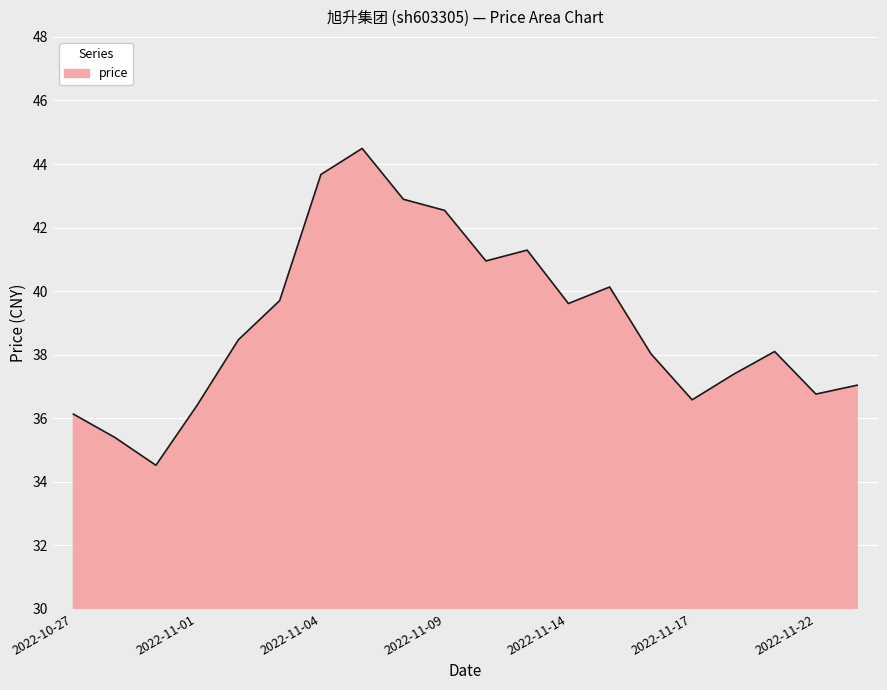

What is the greatest value displayed?

44.5